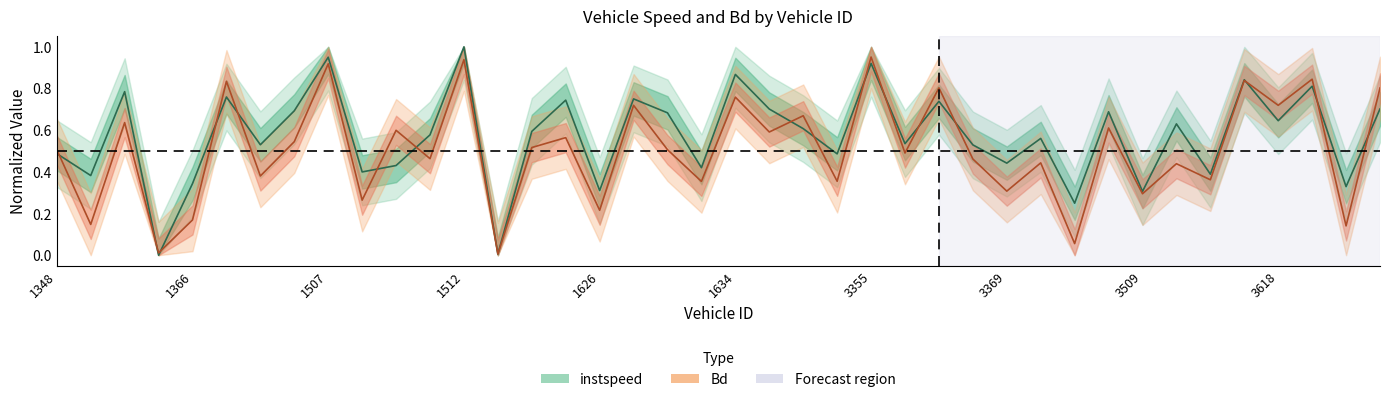

Rank the series by their maximum value, from highest to lowest.

instspeed, Bd